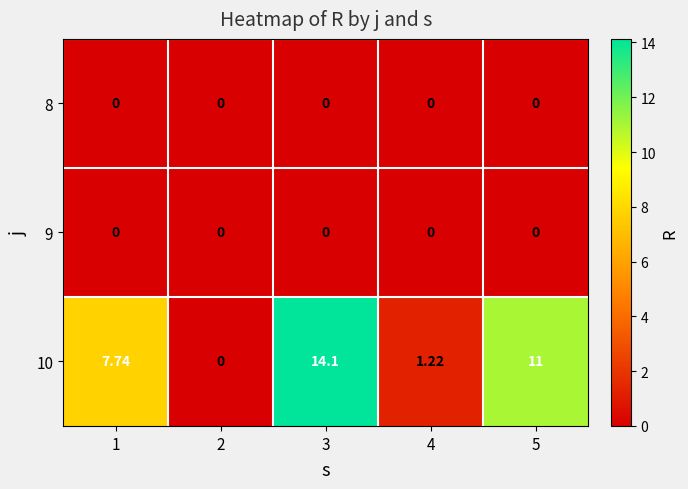

How many series are shown in this chart?

3